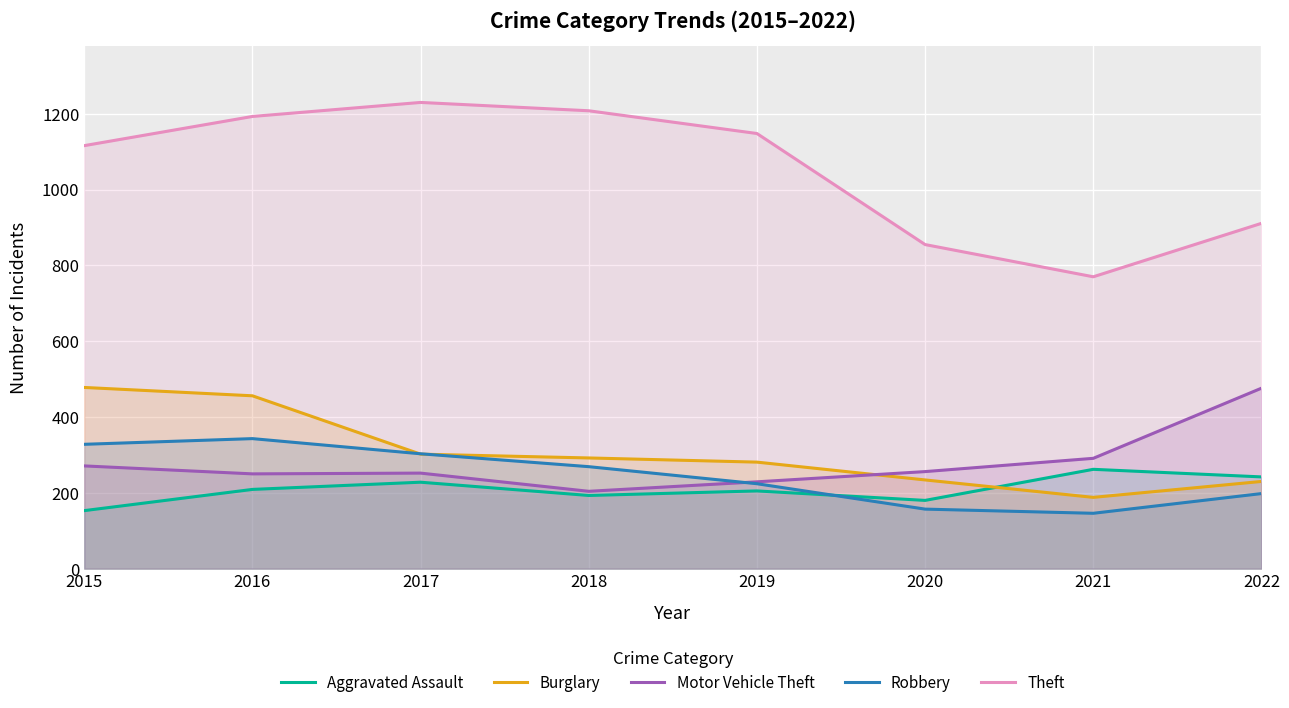

What is the difference between the Robbery values at 2015 and 2016?

15